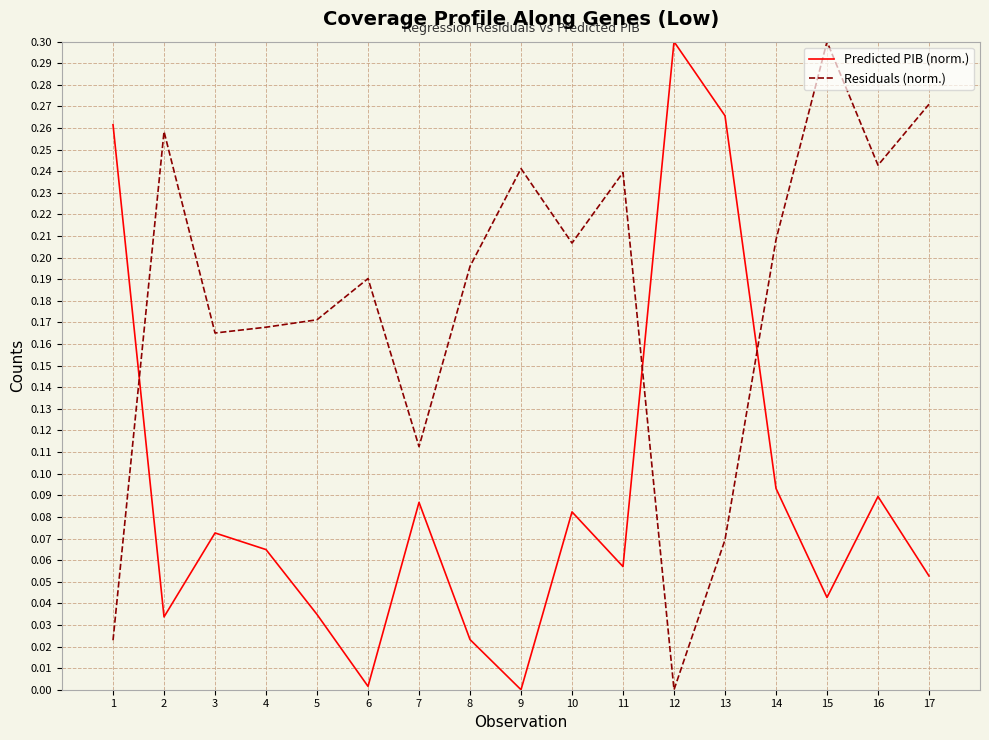

True or false: Residuals (norm.) has a value of 0.4 at 16.

False